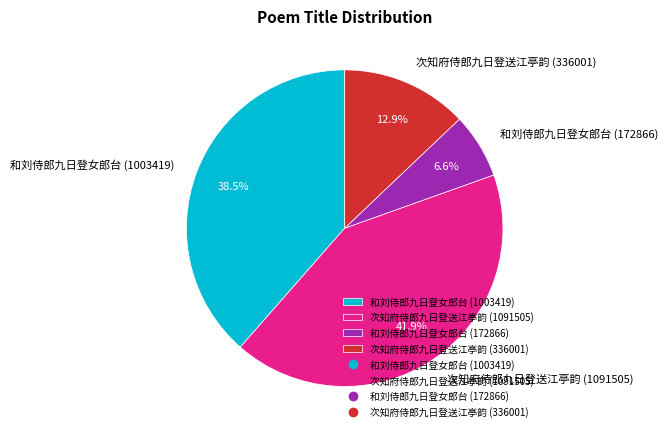

What is the smallest slice in the pie chart?

和刘侍郎九日登女郎台 (172866)